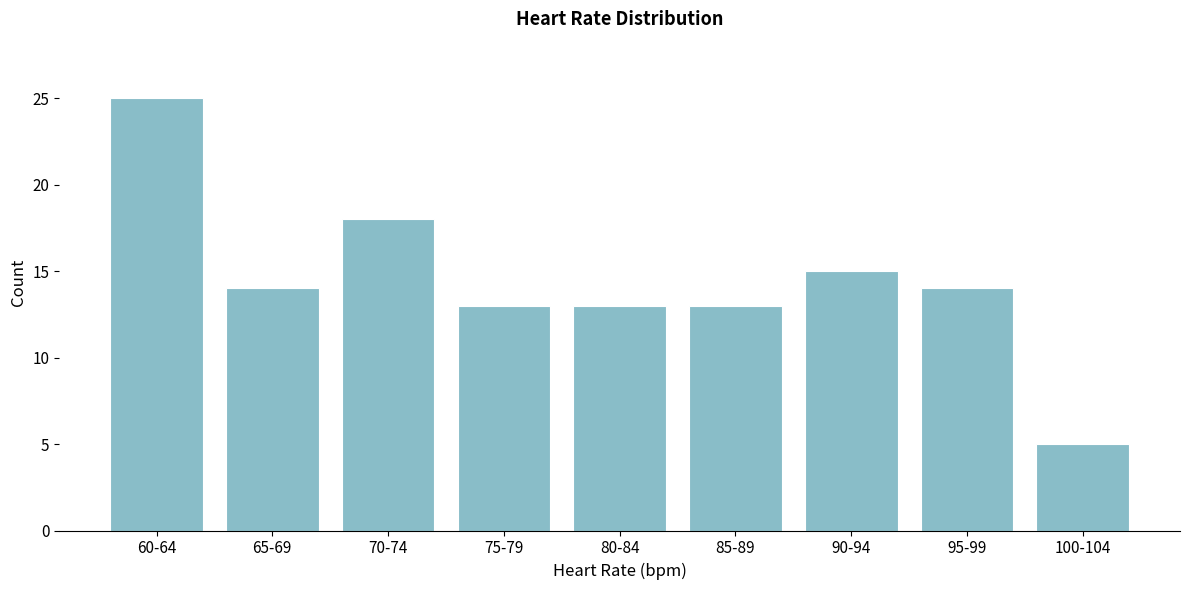

Reading left to right, extract all data points from this chart.

60-64=25	65-69=14	70-74=18	75-79=13	80-84=13	85-89=13	90-94=15	95-99=14	100-104=5